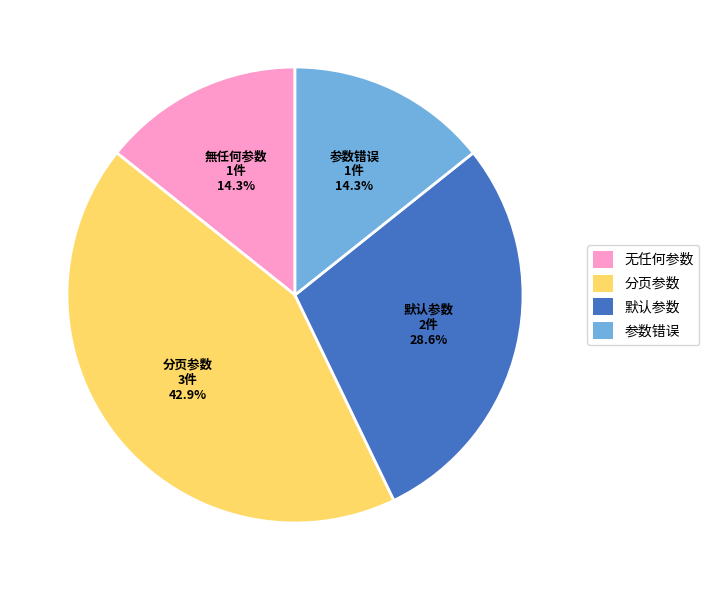

Is there a majority slice in this chart?

No